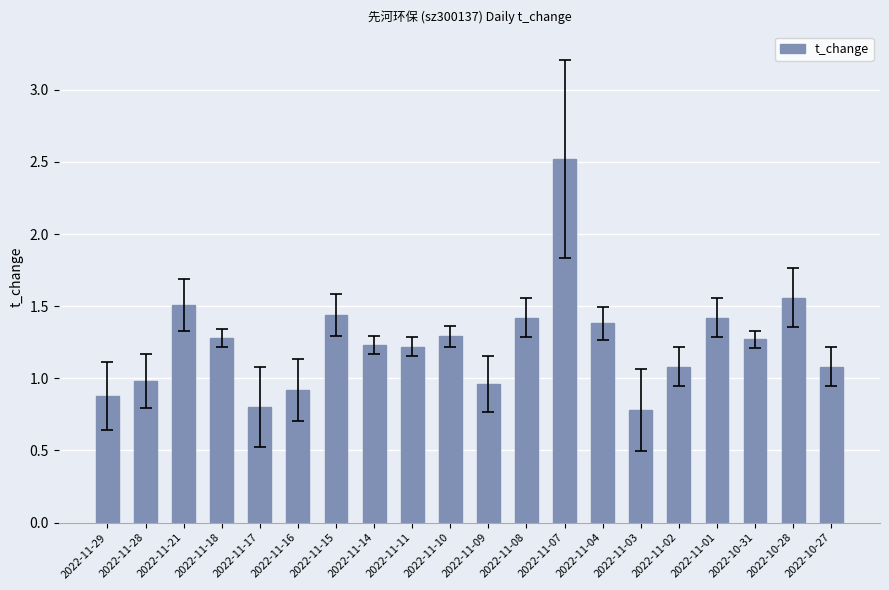

Is it true that the value at 2022-11-04 is 1.4?

True